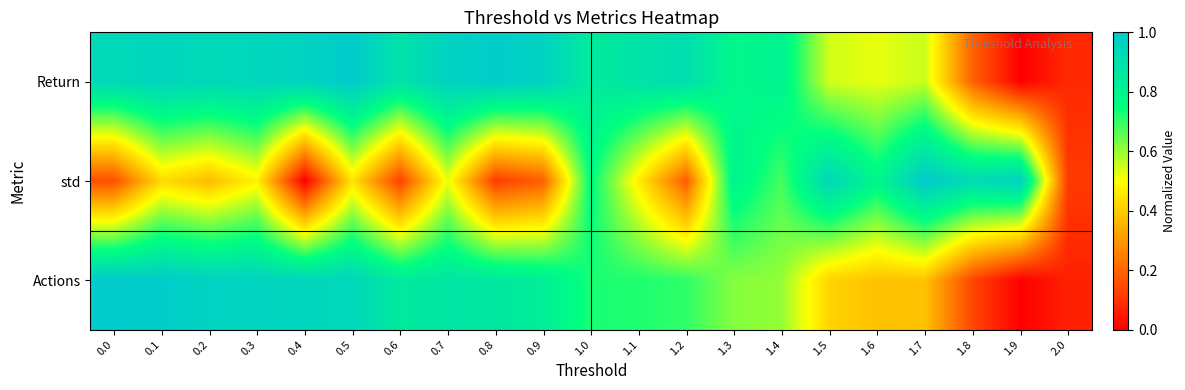

How many series are shown in this chart?

3